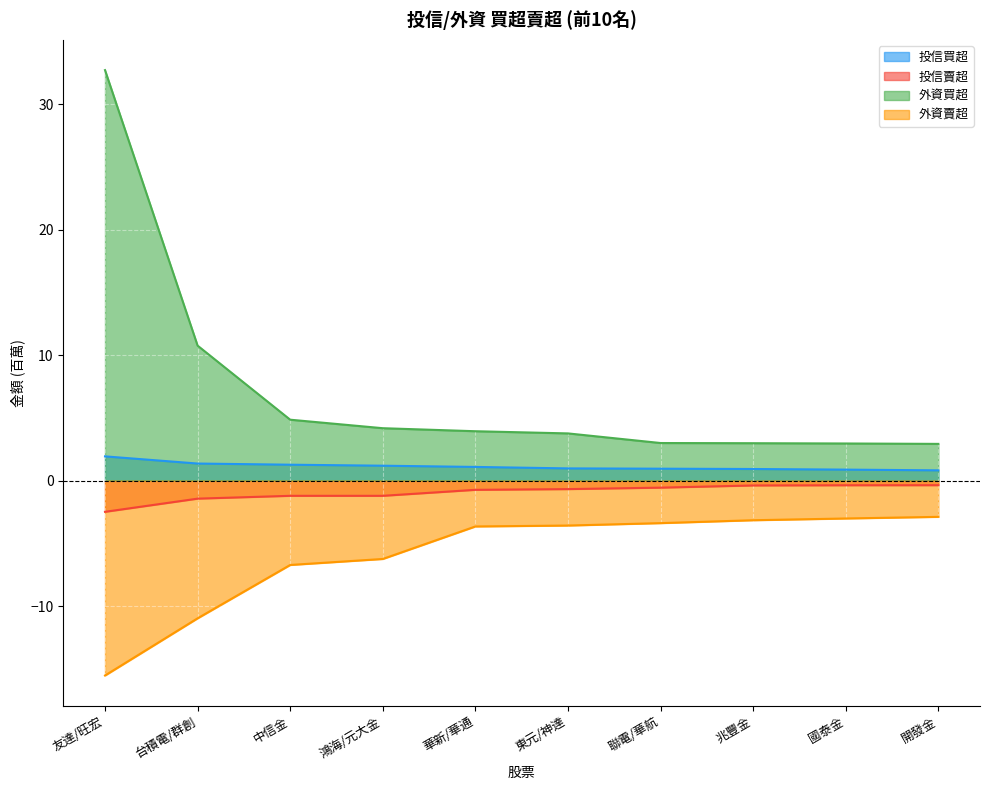

True or false: 外資買超 and 外資賣超 cross at least once.

False